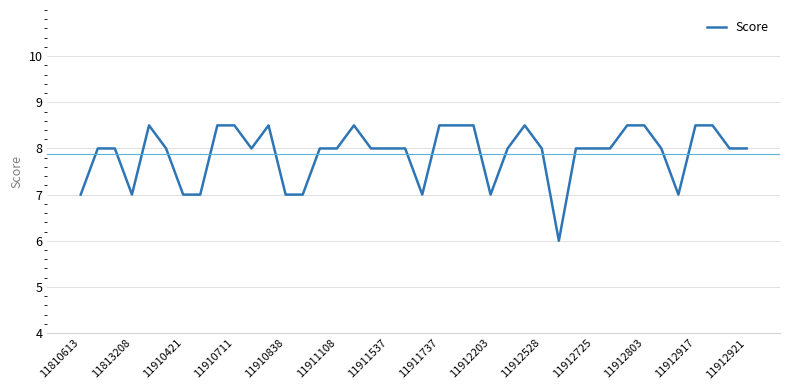

What is the difference between the maximum and minimum values?

2.5